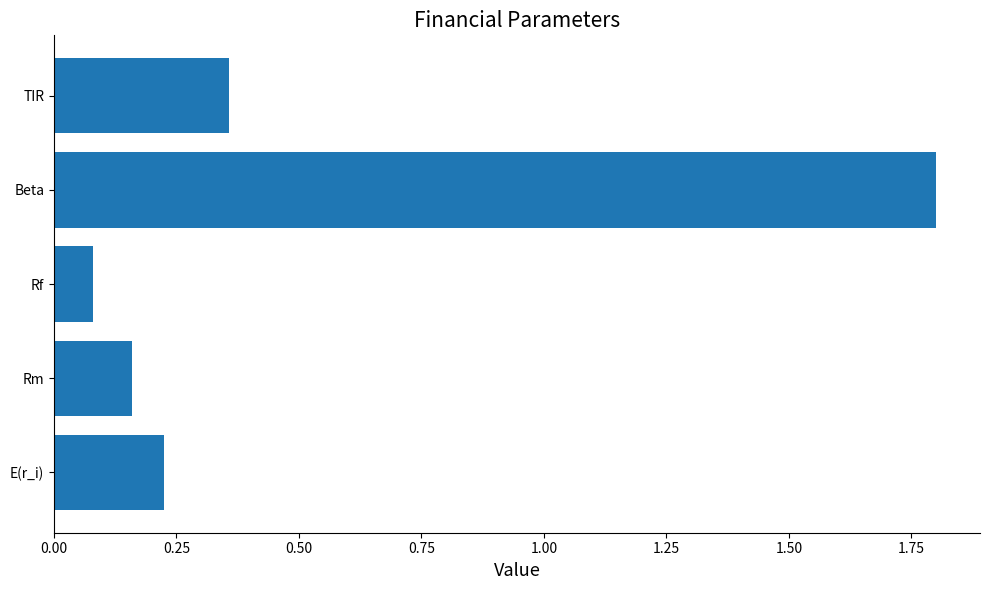

Between E(r_i) and Rm, which is larger?

E(r_i)